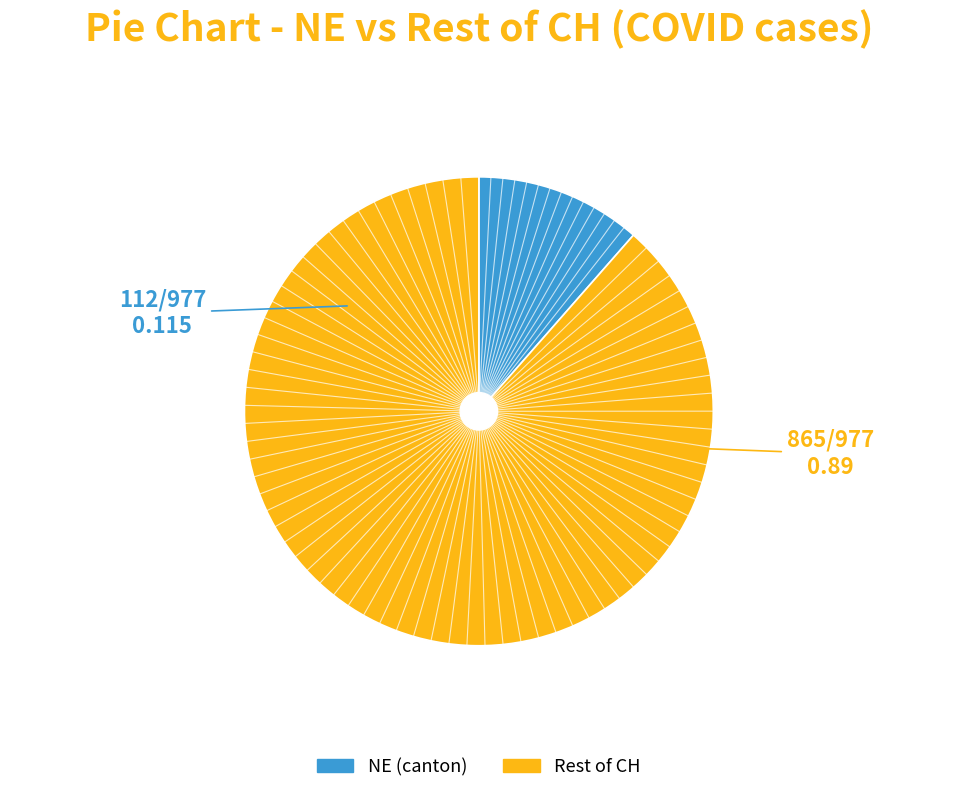

Does any single category account for the majority?

Yes